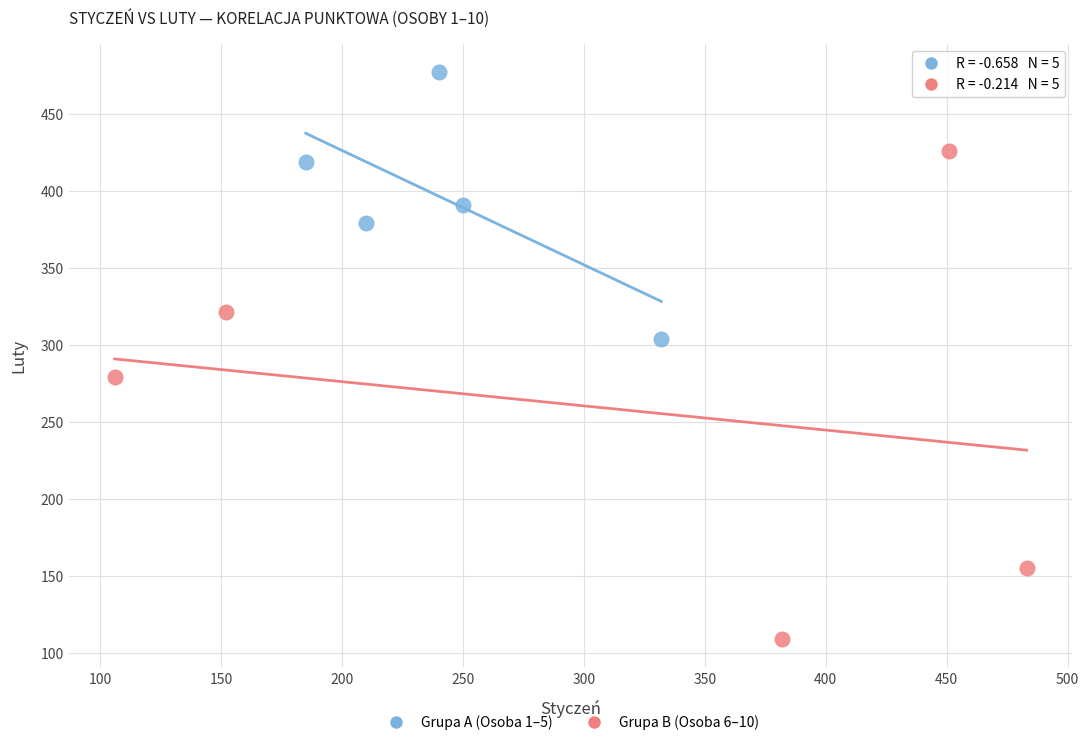

Which series reaches the maximum Y coordinate?

Grupa A (Osoba 1–5)